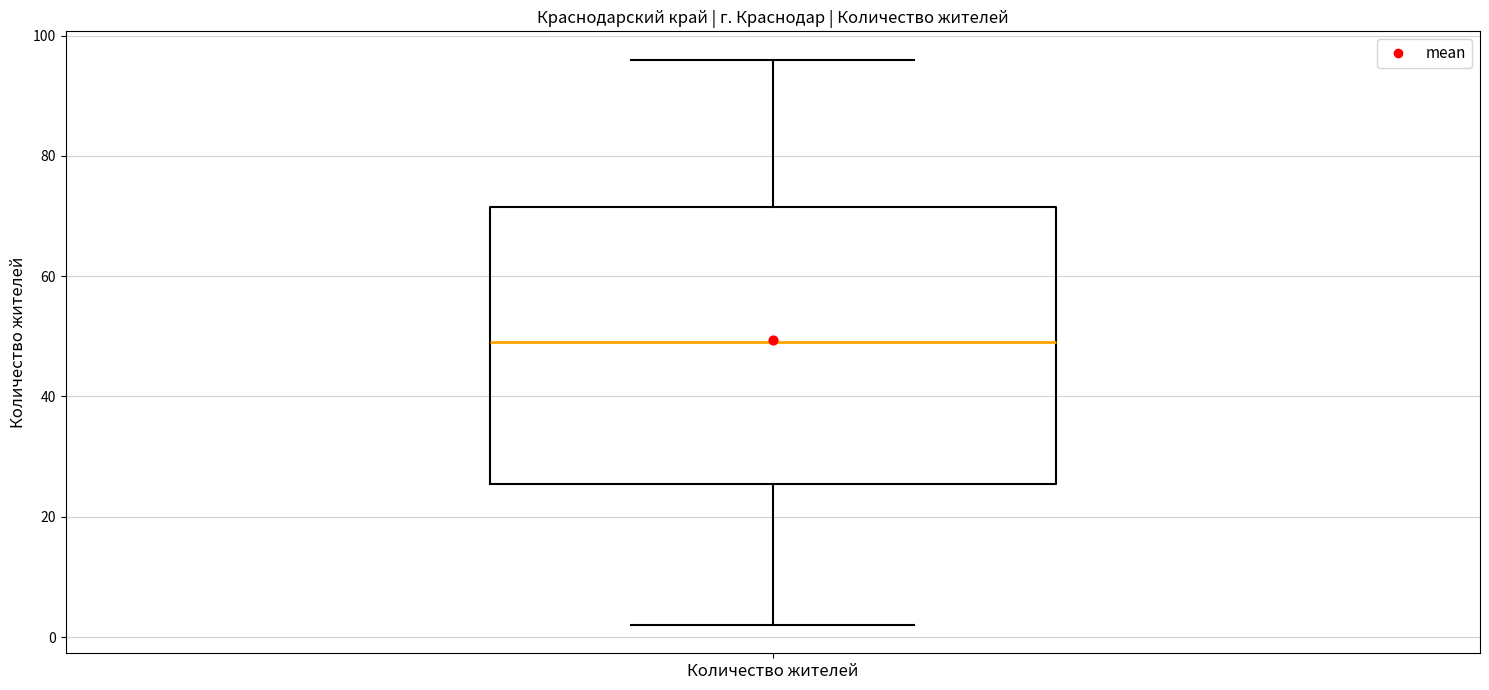

Read this box plot against the y-axis: the position of the median line, the range covered by the box, and the ends of both whiskers. The values are not printed on the chart, so give them approximately, as read against the axis.

median 50, box 26 to 72, whiskers 2 to 96